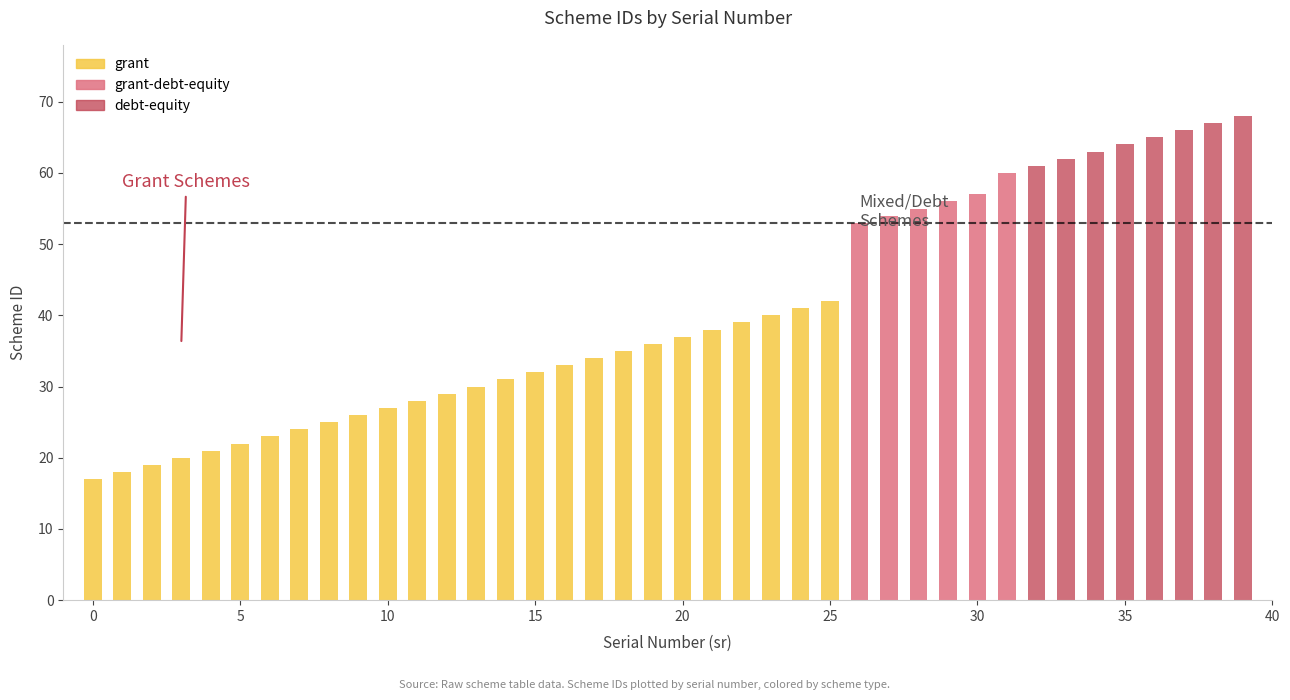

Does the chart contain stacked bars?

No